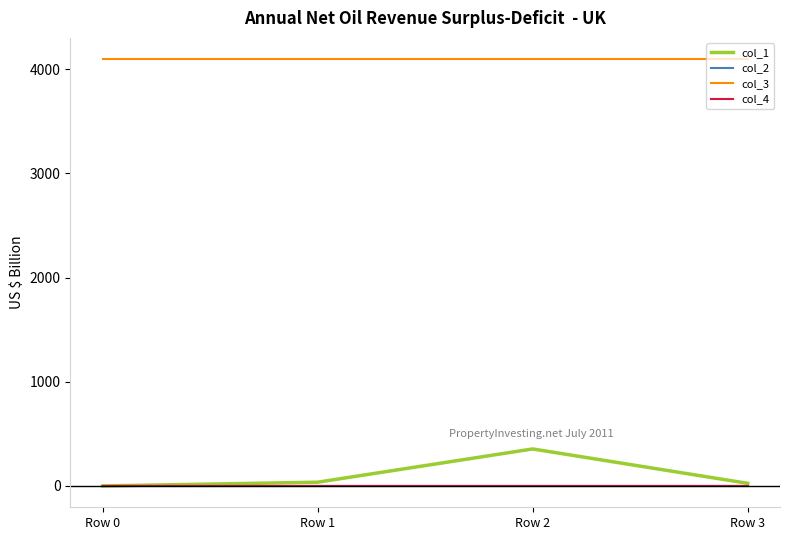

Which series has the widest spread of values?

col_1